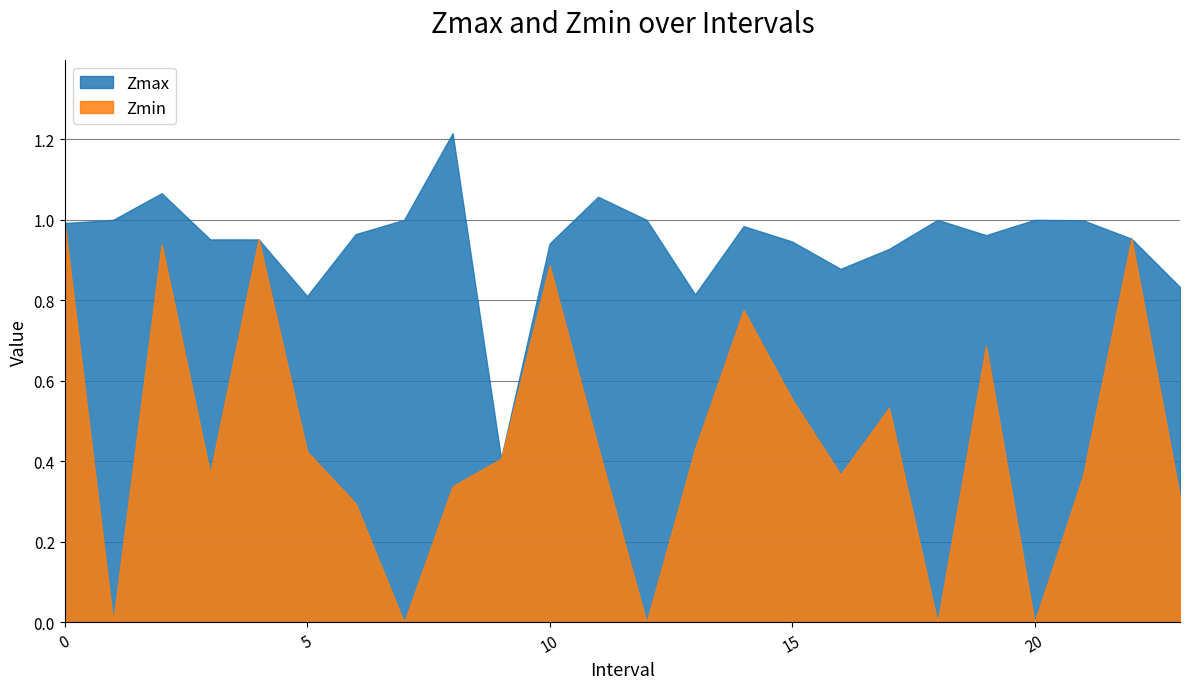

What is the maximum value shown in the chart?

1.2